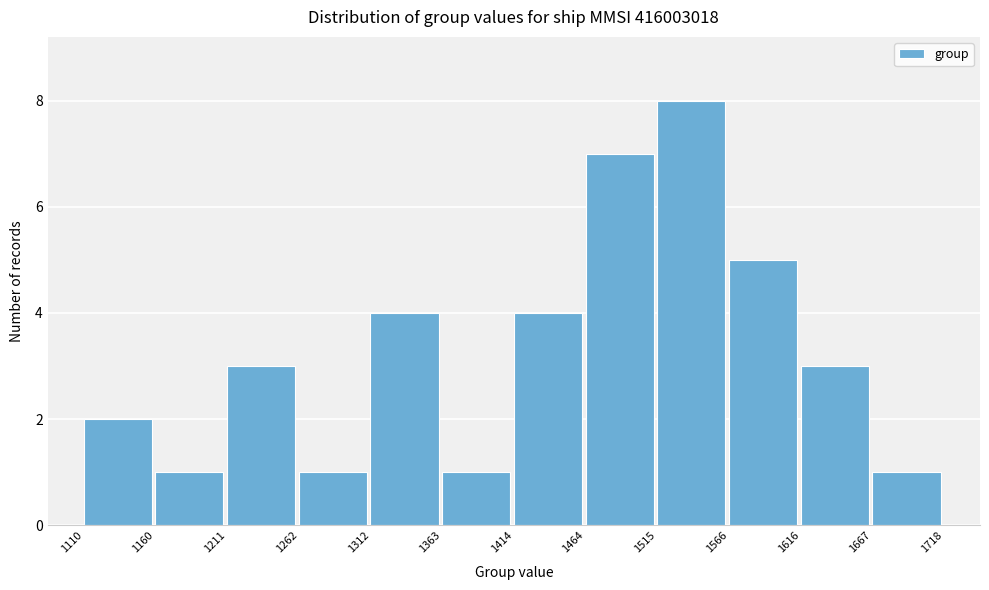

Reading left to right, transcribe this chart: for each bar, give the range it covers on the x-axis and its height. The values are not printed on the chart, so give them approximately, as read against the axis.

1110 to 1160: 2
1160 to 1211: 1
1211 to 1262: 3
1262 to 1312: 1
1312 to 1363: 4
1363 to 1414: 1
1414 to 1464: 4
1464 to 1515: 7
1515 to 1566: 8
1566 to 1616: 5
1616 to 1667: 3
1667 to 1718: 1